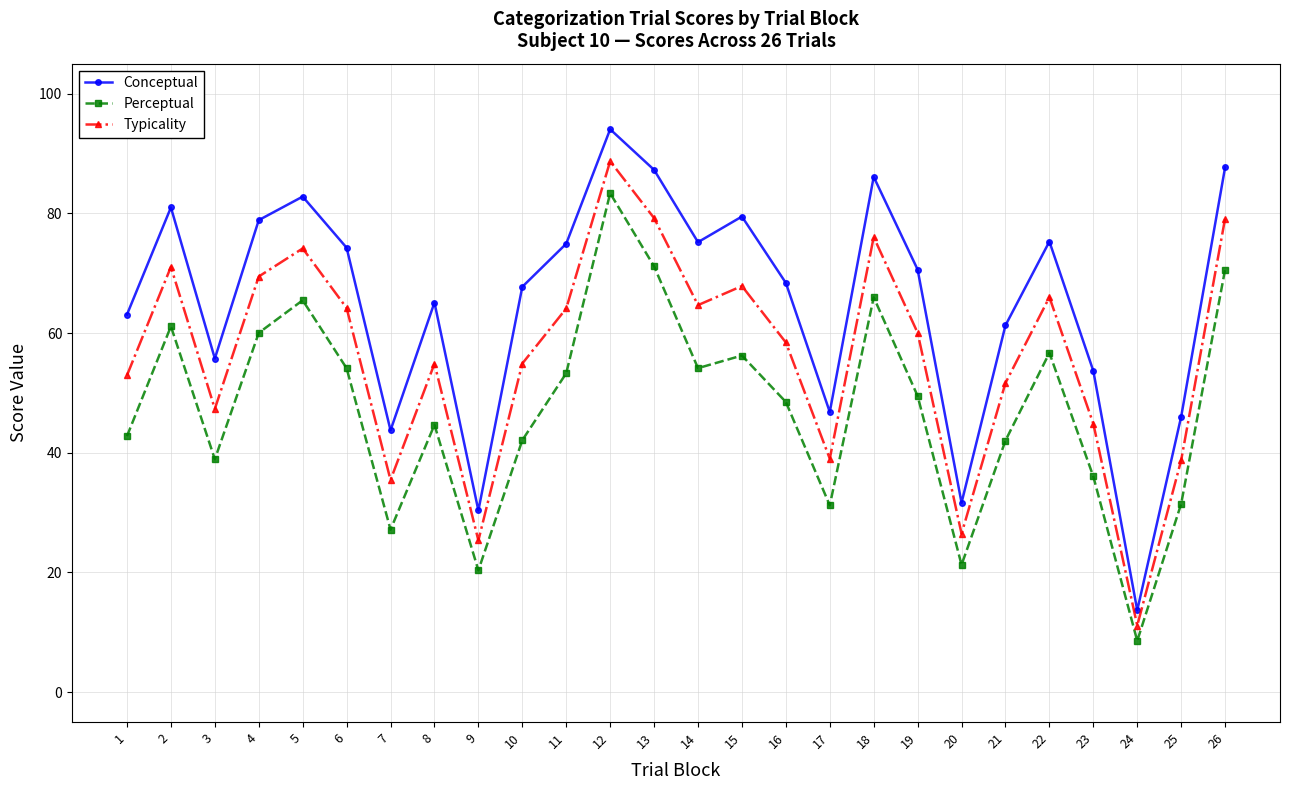

True or false: Typicality and Conceptual cross at least once.

False